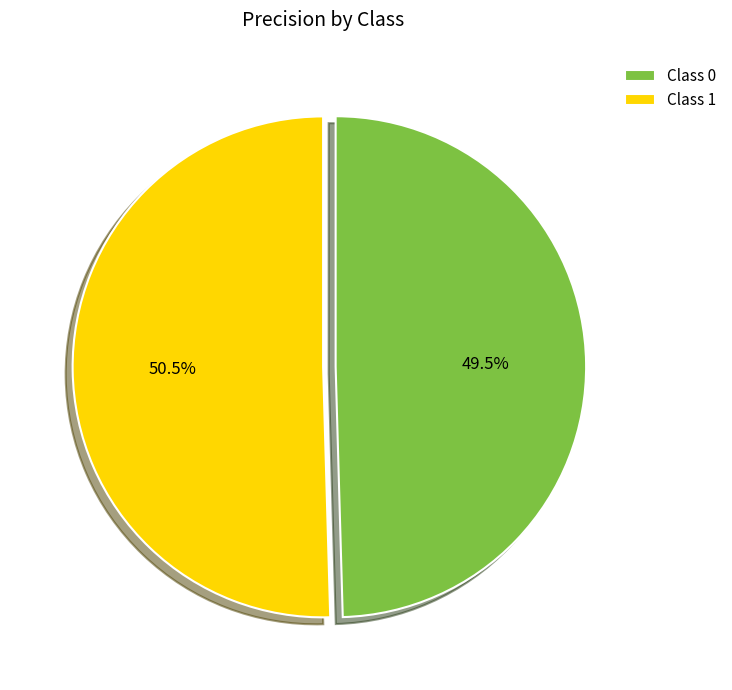

Rank the categories by value from highest to lowest.

Class 1, Class 0